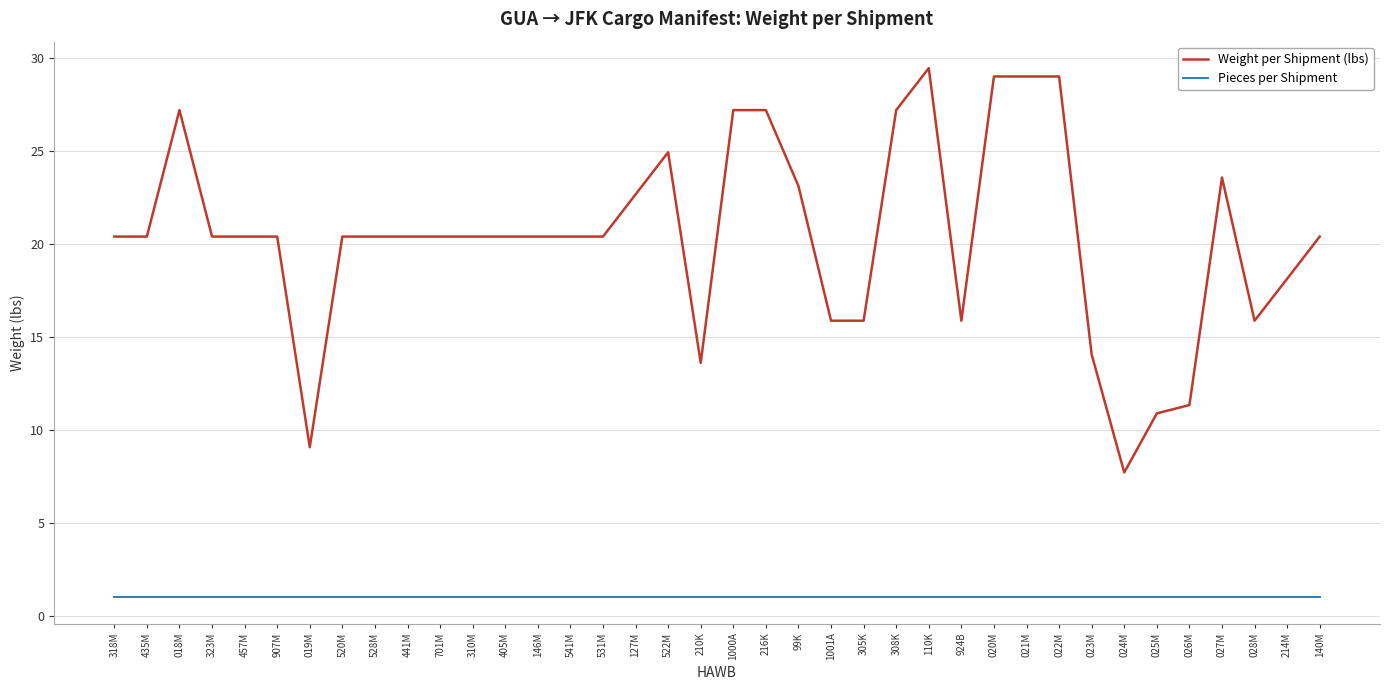

What is the approximate value of Weight per Shipment (lbs) at 027M?

23.6